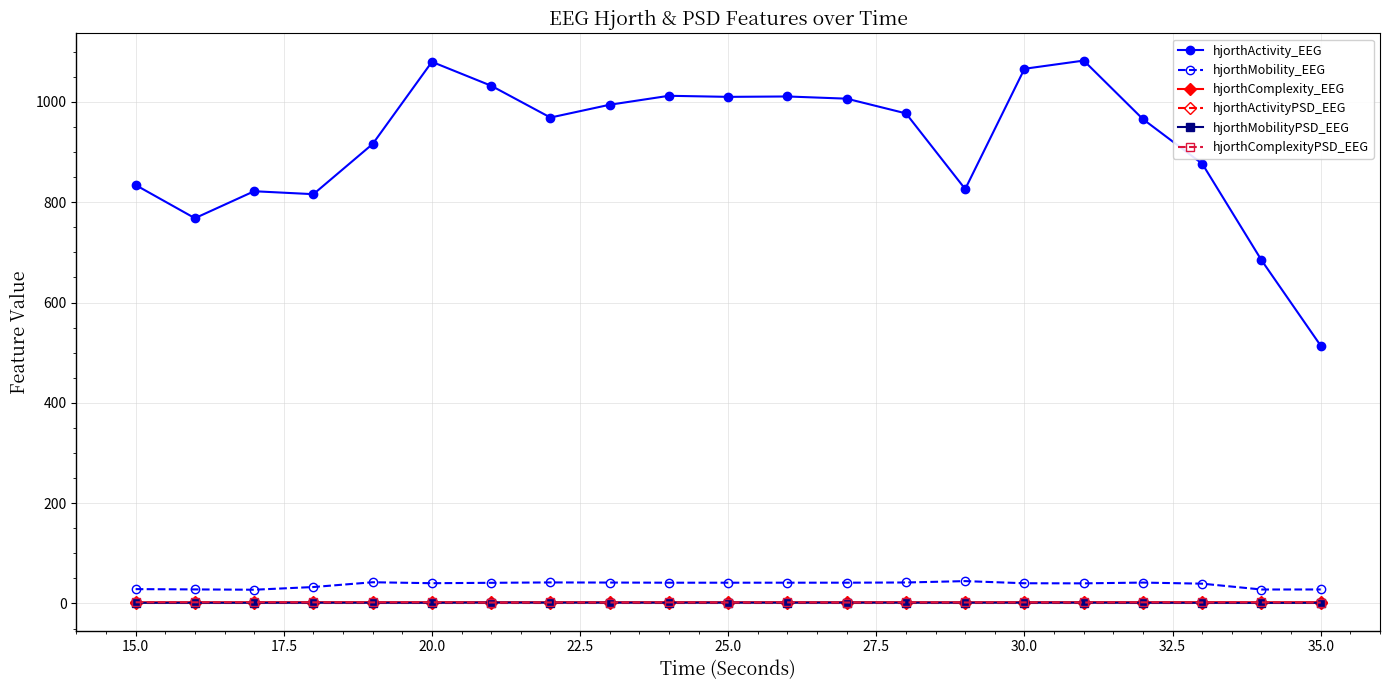

Does the chart have visible grid lines?

Yes